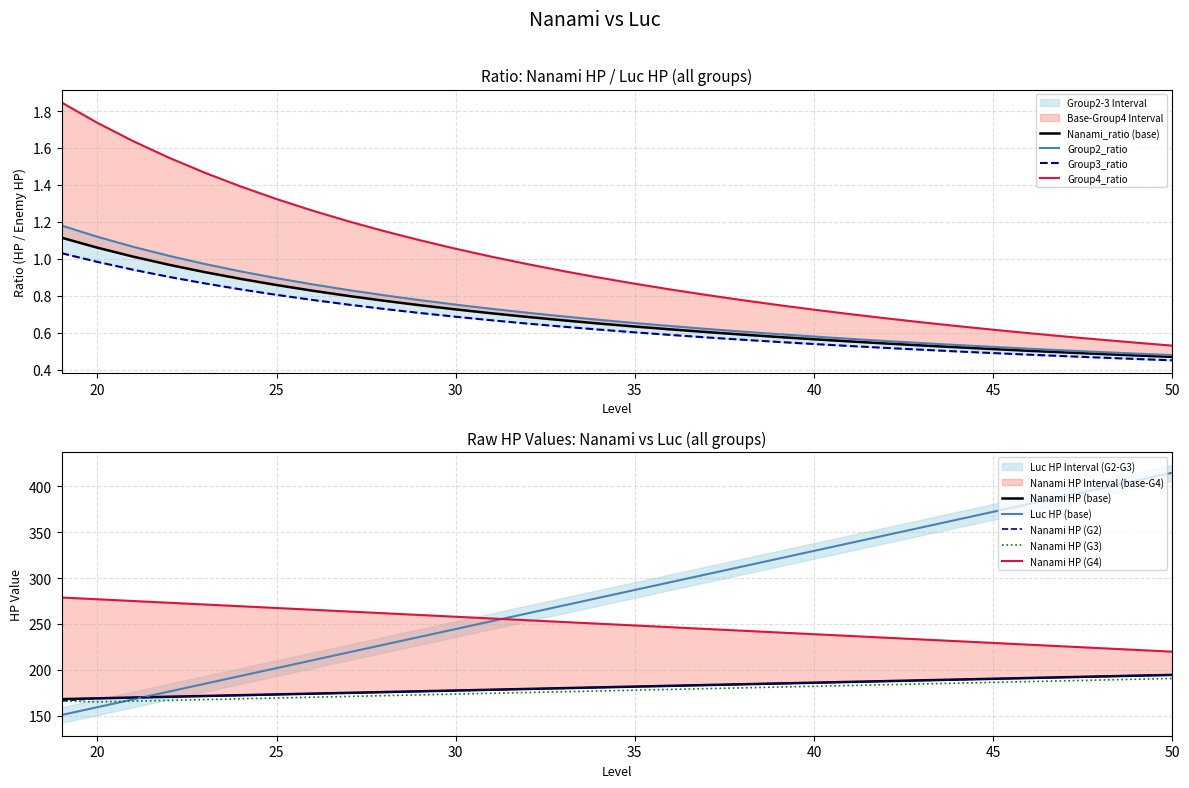

What is the sum of the Group3_col14 values at 42 and 48?

373.0